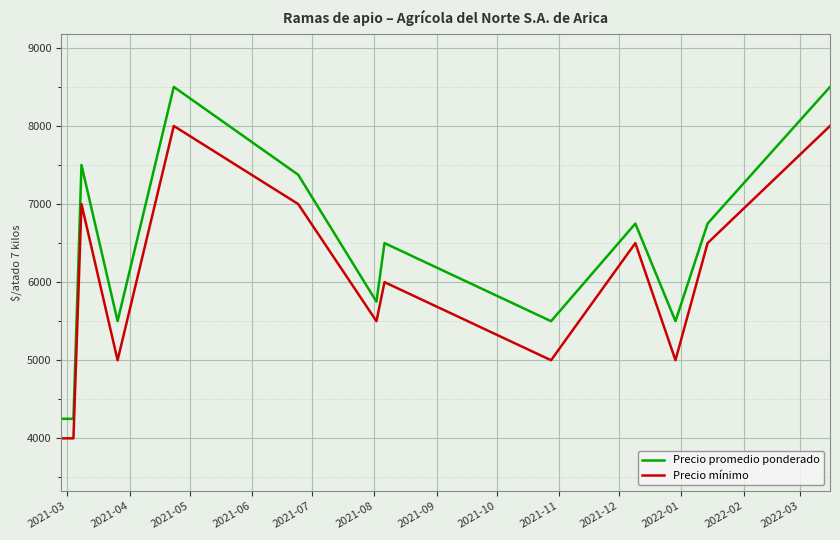

Which series has the largest total across all categories?

Precio promedio ponderado